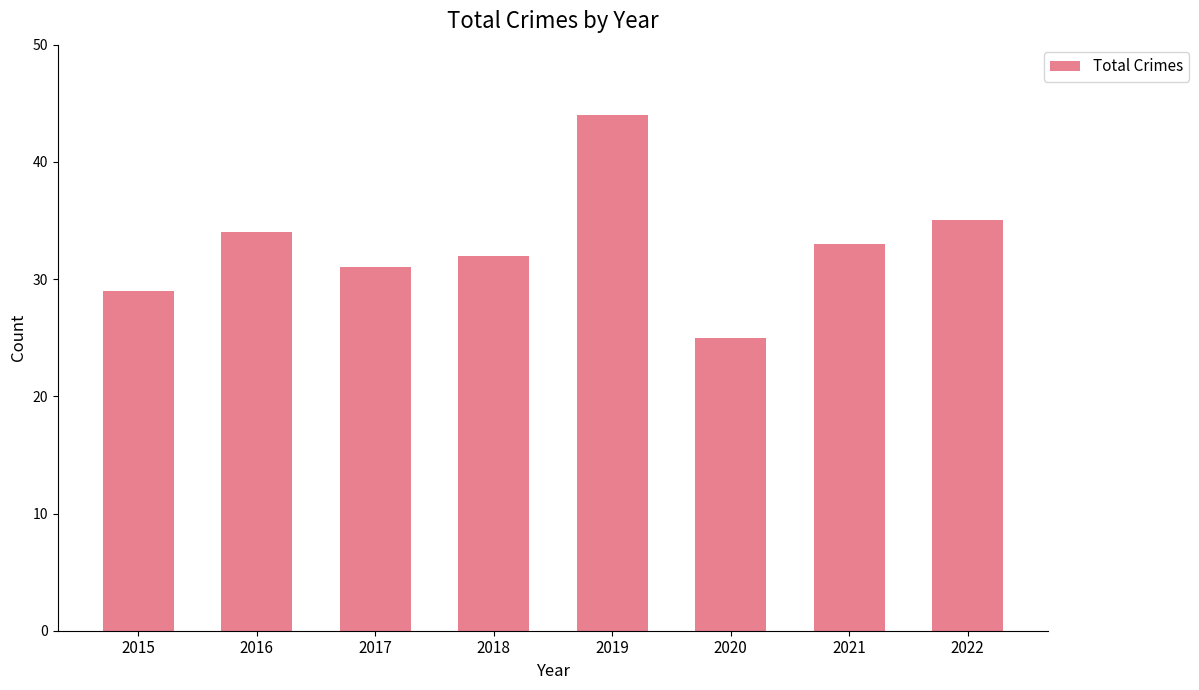

What is the ratio of the value at 2018 to the value at 2022?

0.9